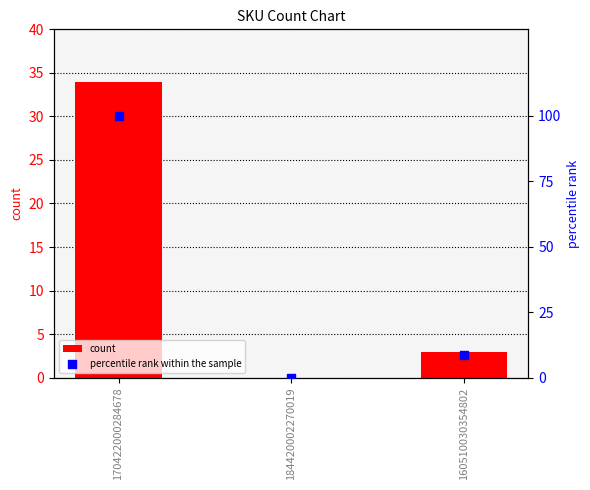

Which series has the largest total across all categories?

percentile rank within the sample